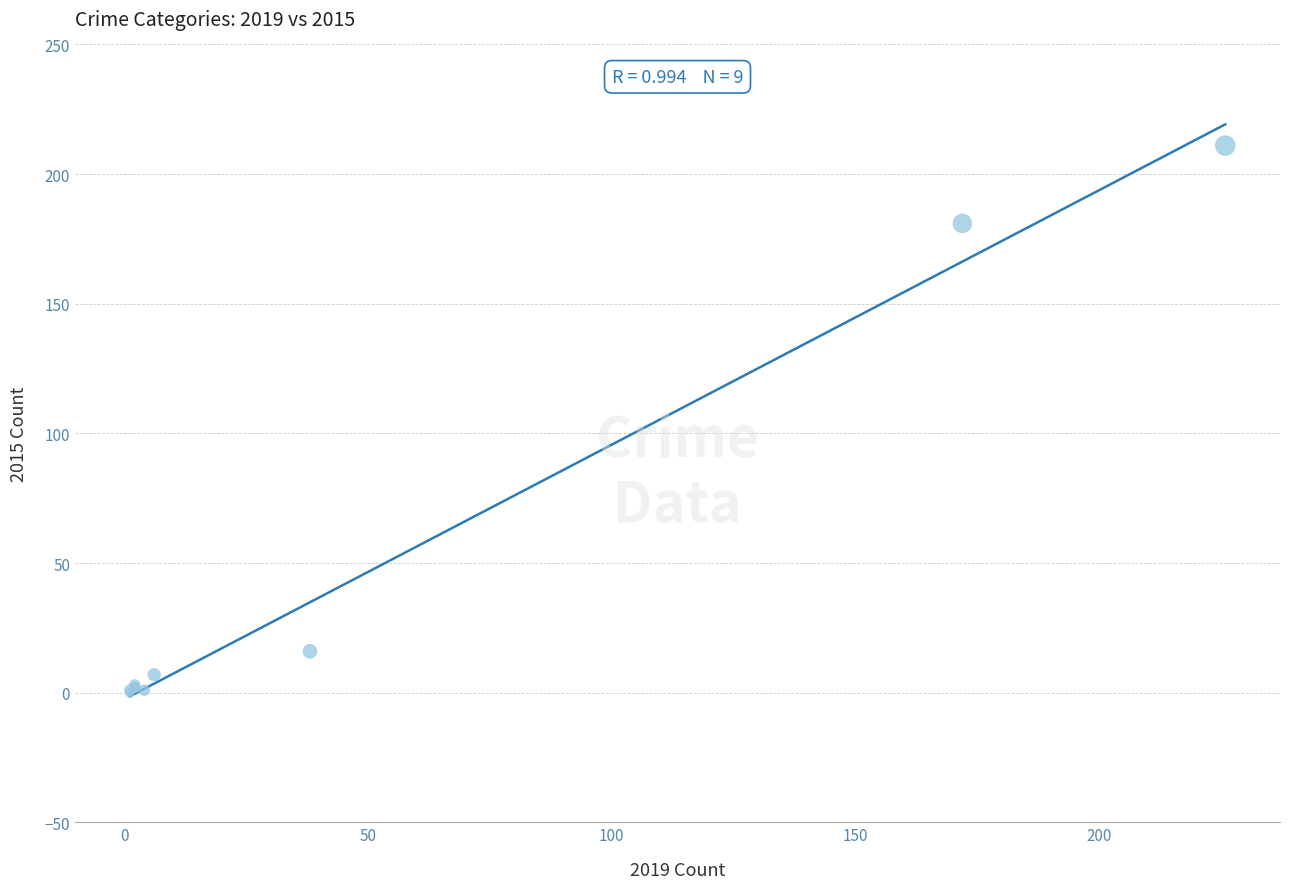

What Y value in the scatter plot is closest to 105?

181